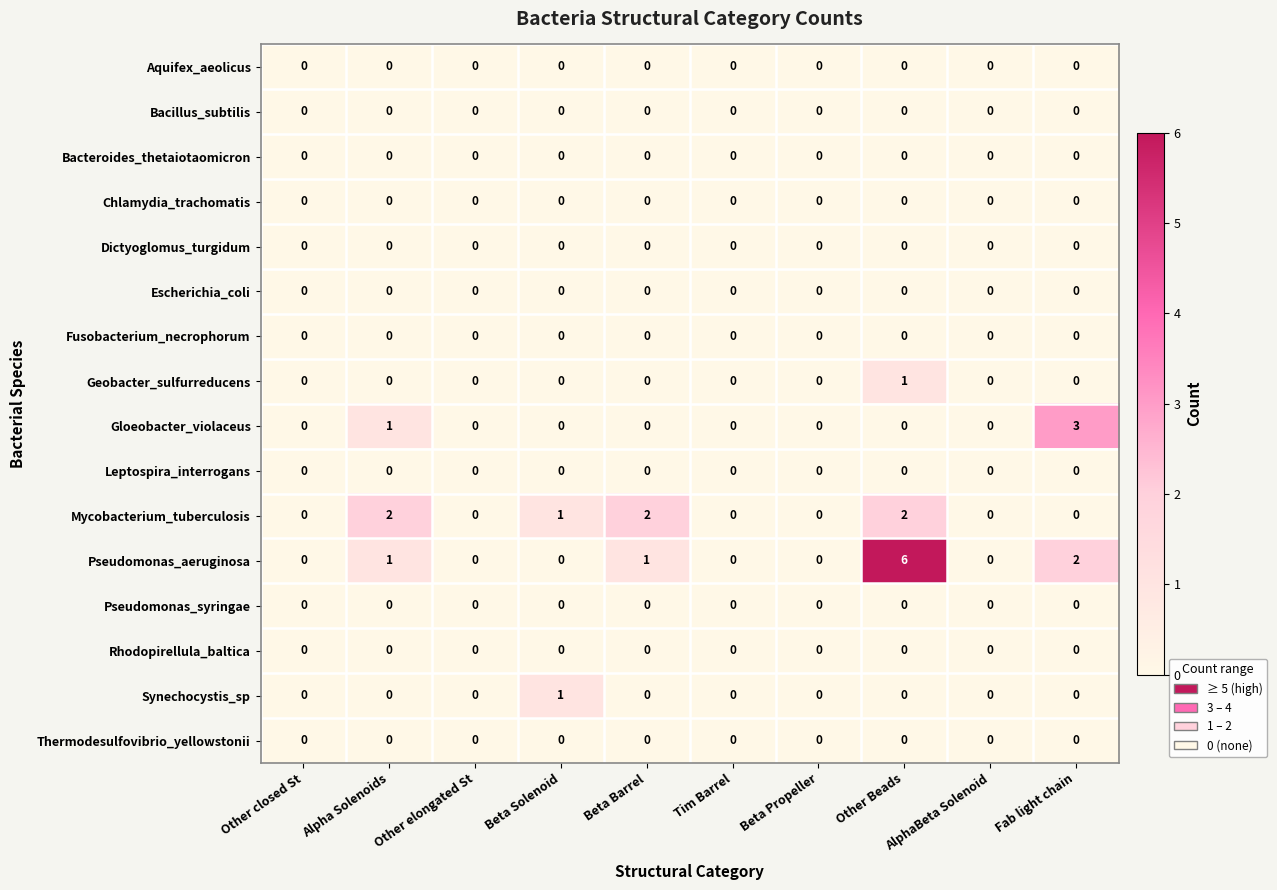

Which series has the largest total across all categories?

Pseudomonas_aeruginosa